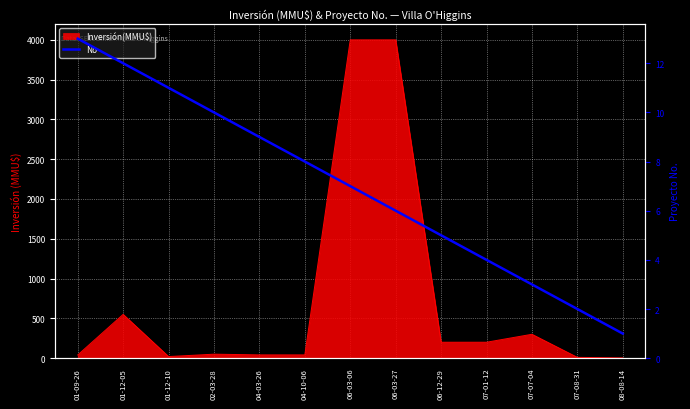

How many lines are shown in the chart?

1